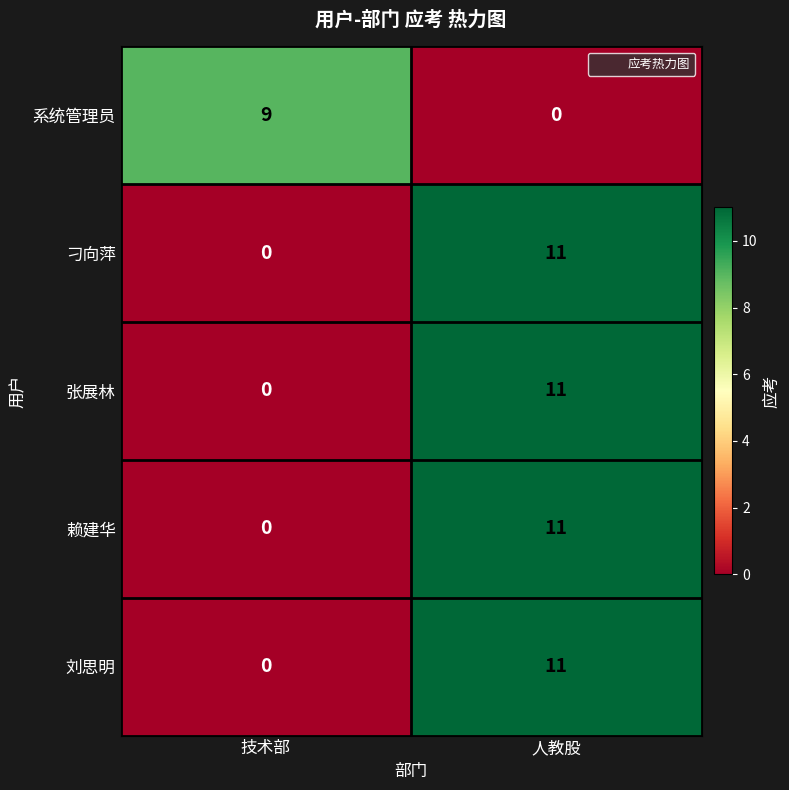

What is the sum of the 系统管理员 values at 技术部 and 人教股?

9